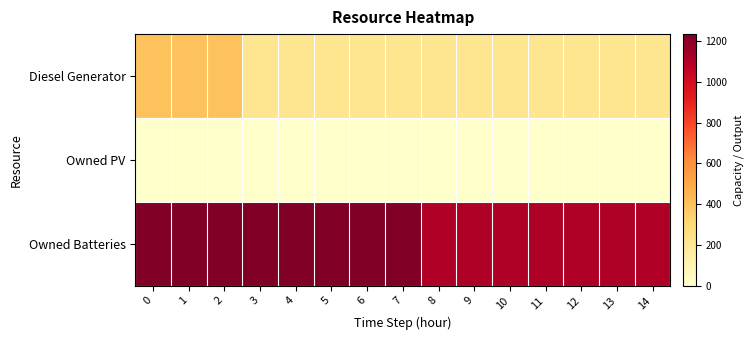

Which series has the widest spread of values?

Diesel Generator